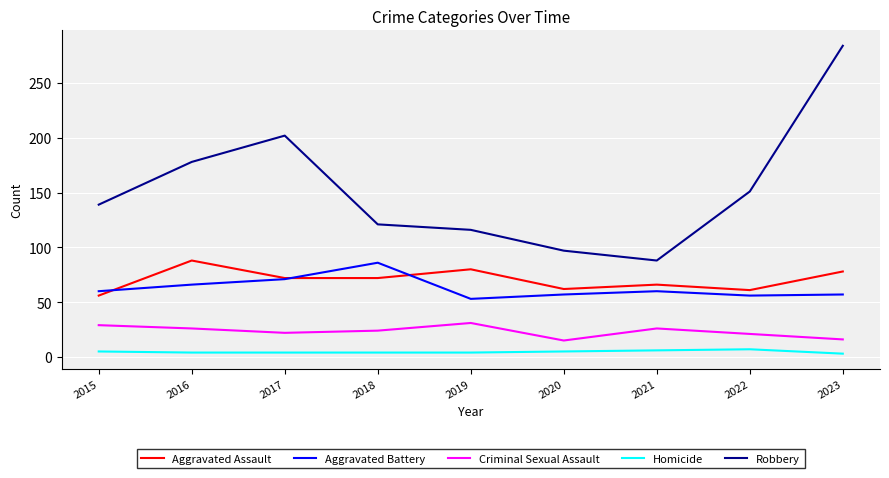

Is this an area chart (filled region under the line)?

No